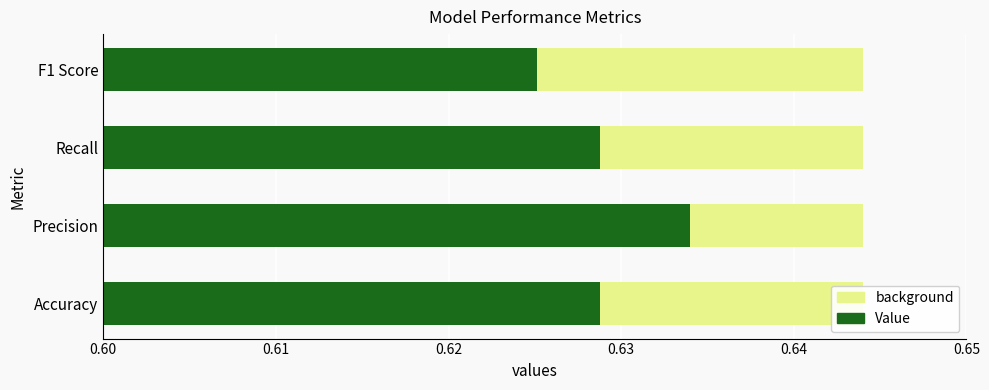

What is the minimum value shown in the chart?

0.6